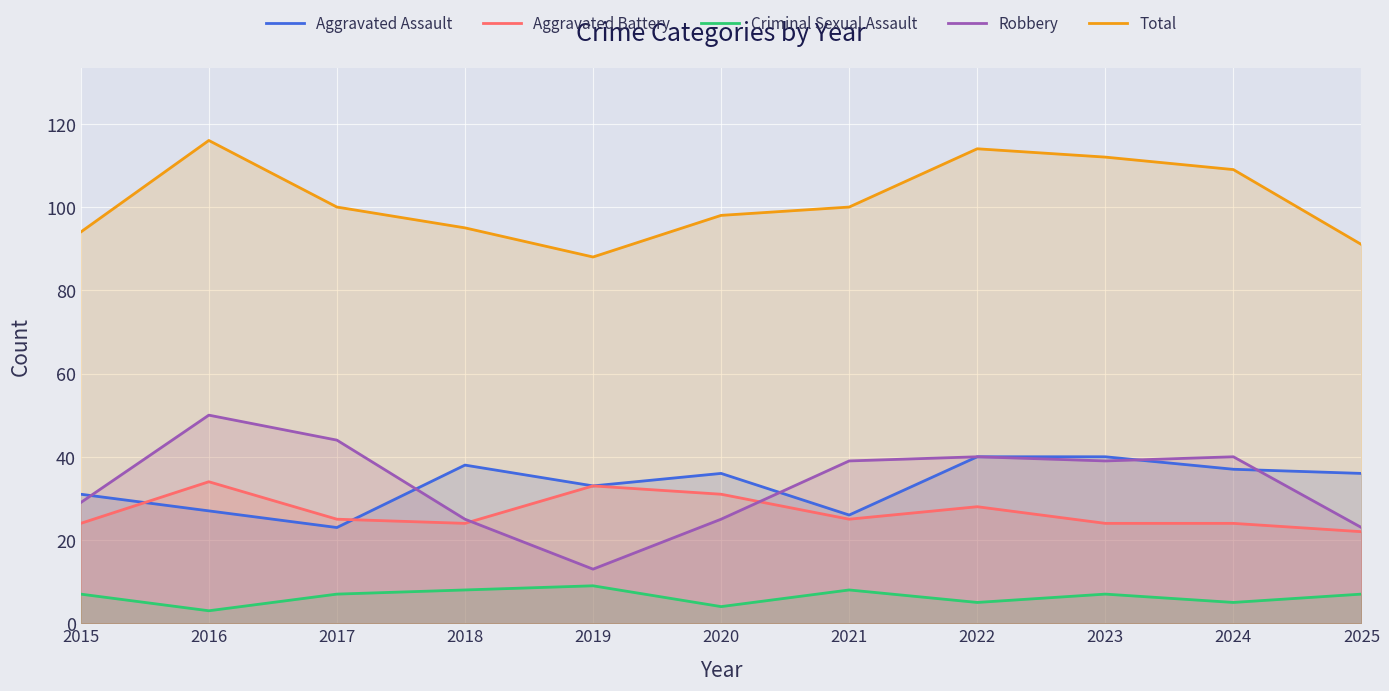

What is the sum of the Aggravated Assault values at 2024 and 2021?

63